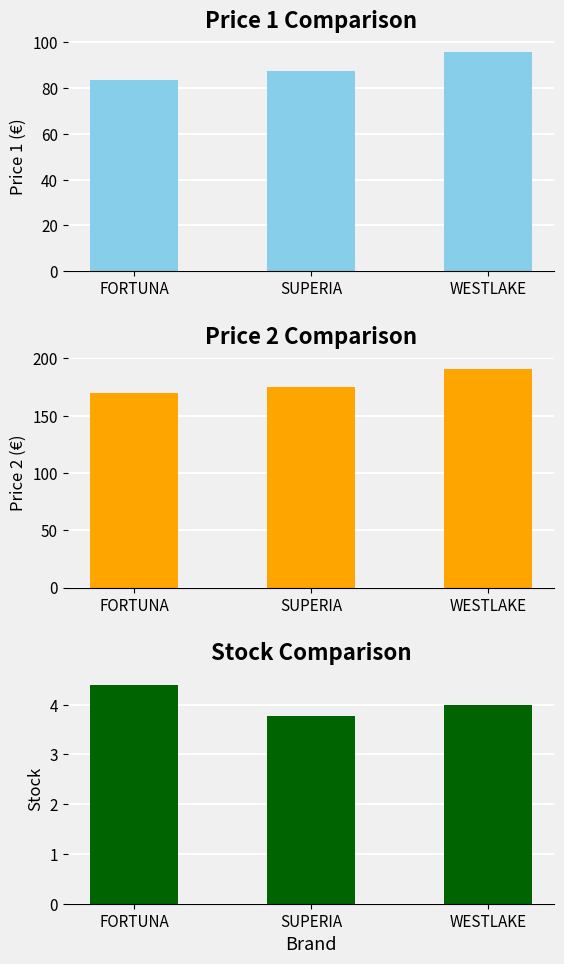

Is it true that Stock equals 1.6 at SUPERIA?

False